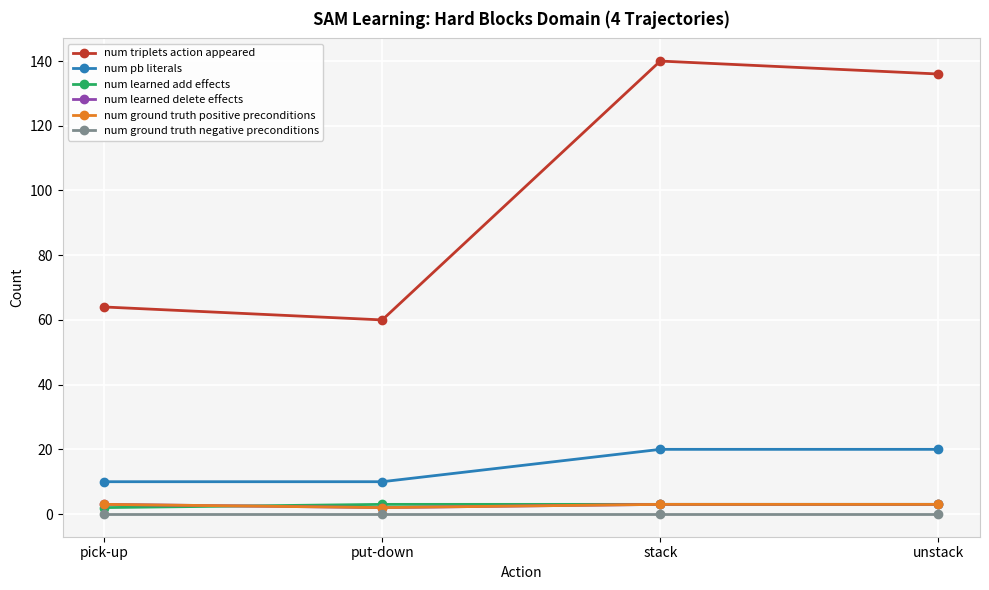

What is the total value across all series at put-down?

77